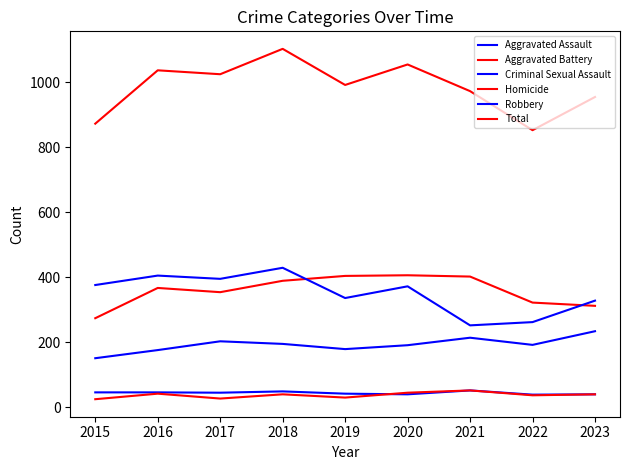

What is the value of the Aggravated Battery point at the 5th from the left?

404